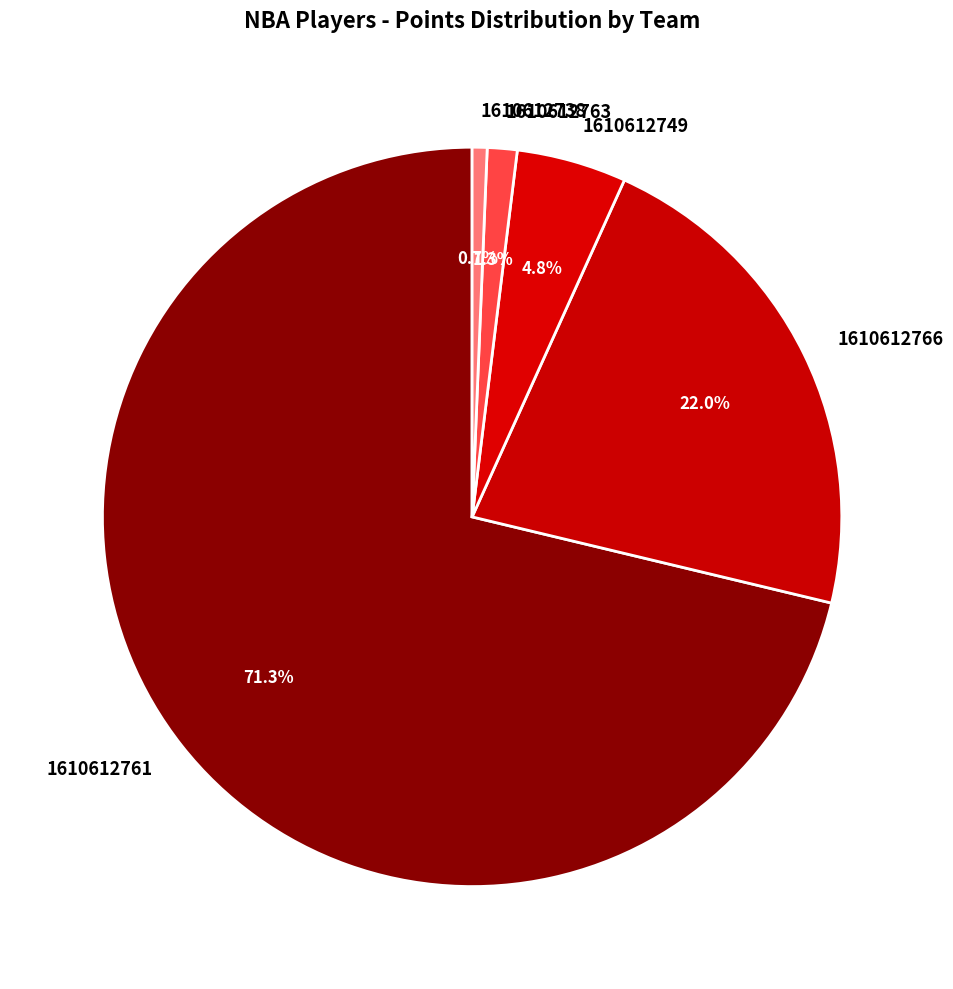

Is there any slice that represents more than half of the pie?

Yes